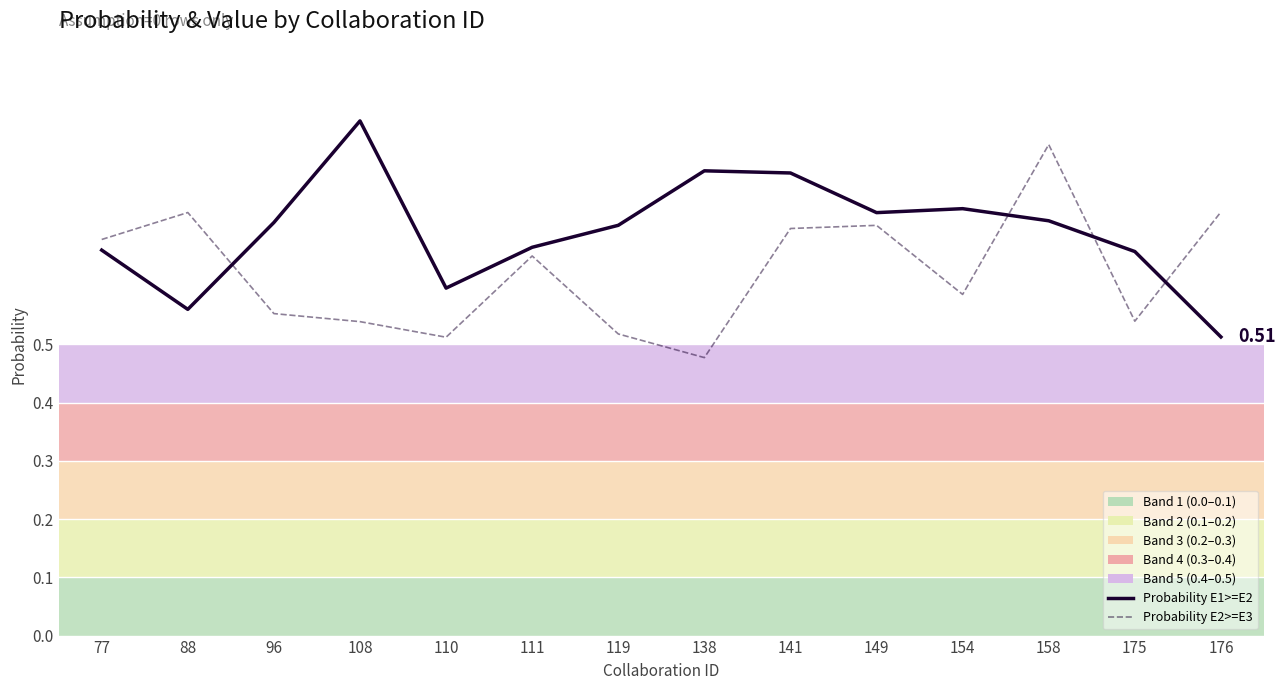

Where do Probability E2>=E3 and Probability E1>=E2 first cross each other?

88 and 96